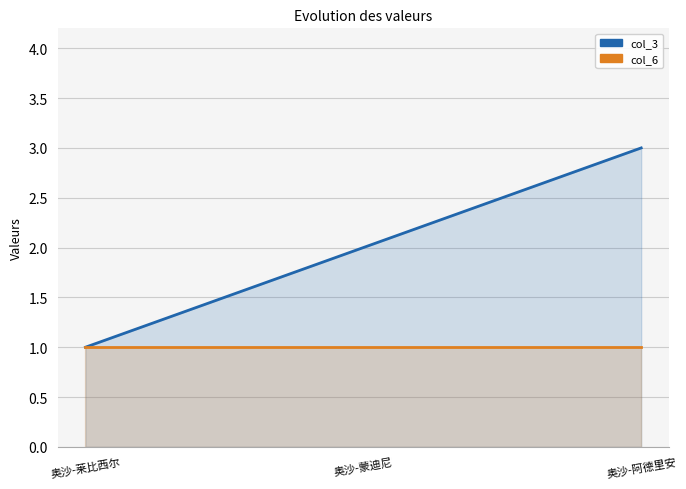

Which series has the largest total across all categories?

col_3